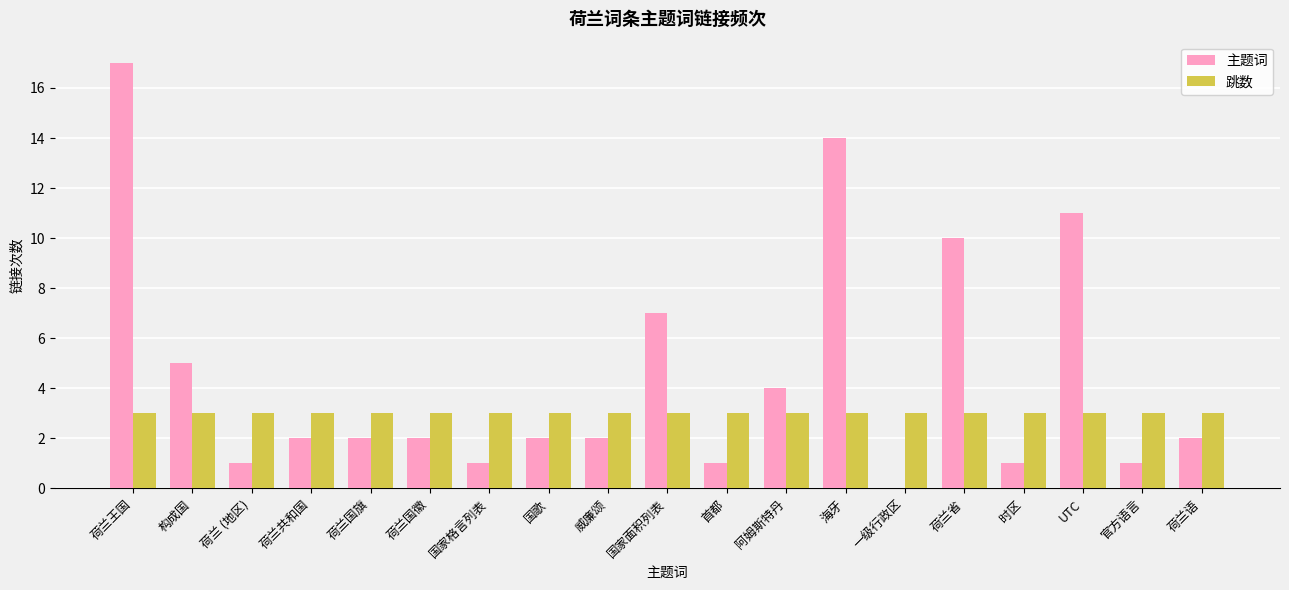

At which category is the sum across all series the highest?

荷兰王国